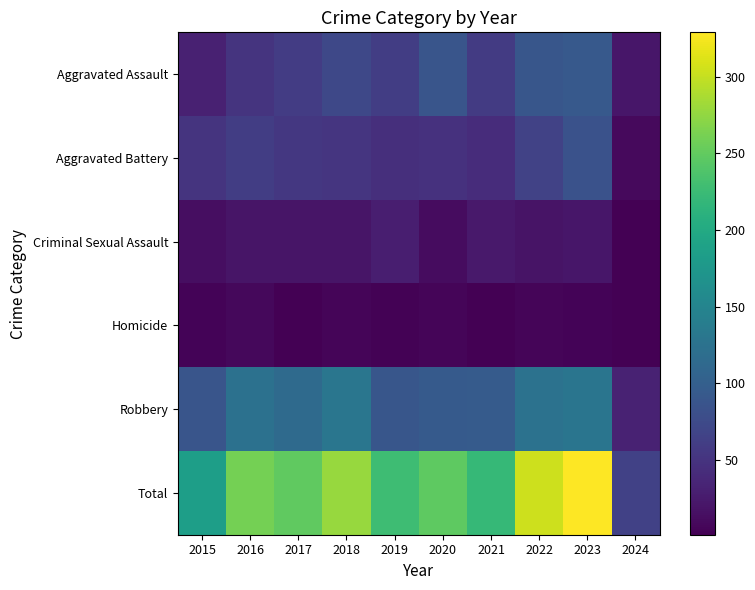

What is the maximum value shown in the chart?

329